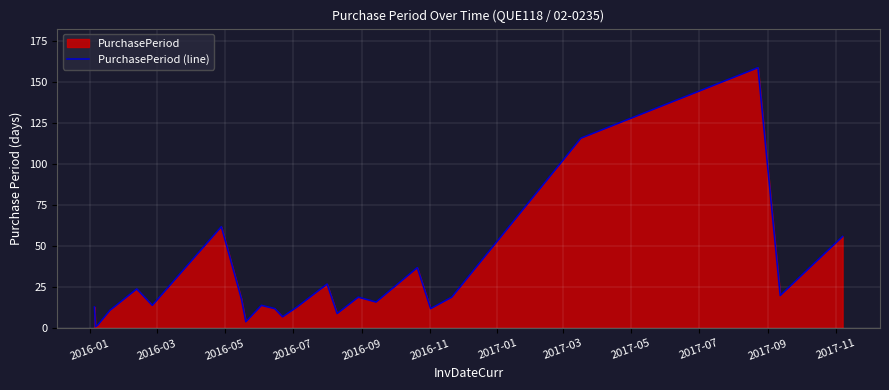

Reading left to right, transcribe all the data shown in this chart.

13	1	2	11	24	14	62	18	4	14	12	7	13	27	9	19	16	37	12	19	116	159	20	56